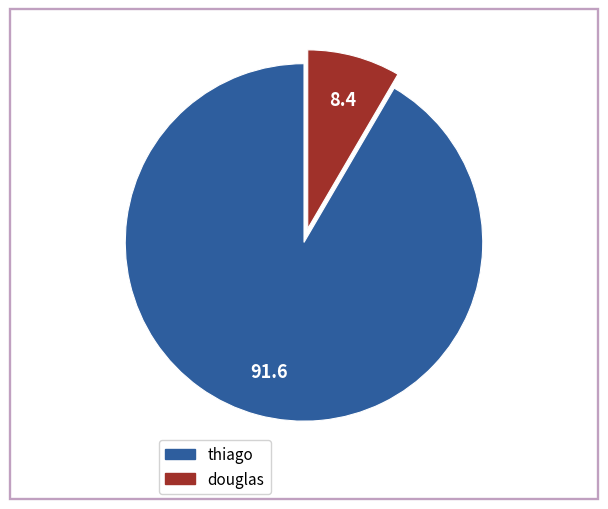

What is the ratio of the value at thiago to the value at douglas?

10.9